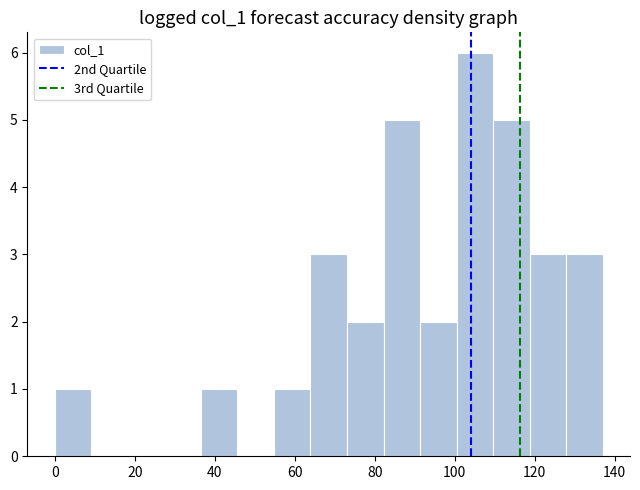

Over which range of the x-axis is the bar tallest?

100 to 110